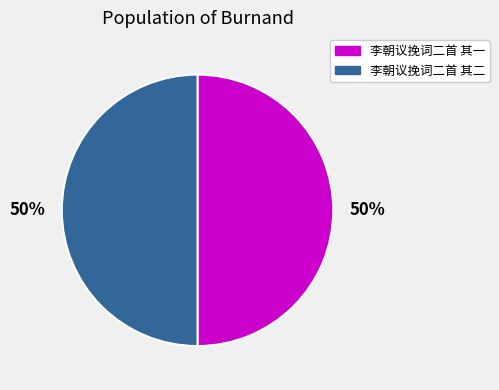

Approximately how many times larger is the value at 李朝议挽词二首 其一 compared to 李朝议挽词二首 其二?

1.0